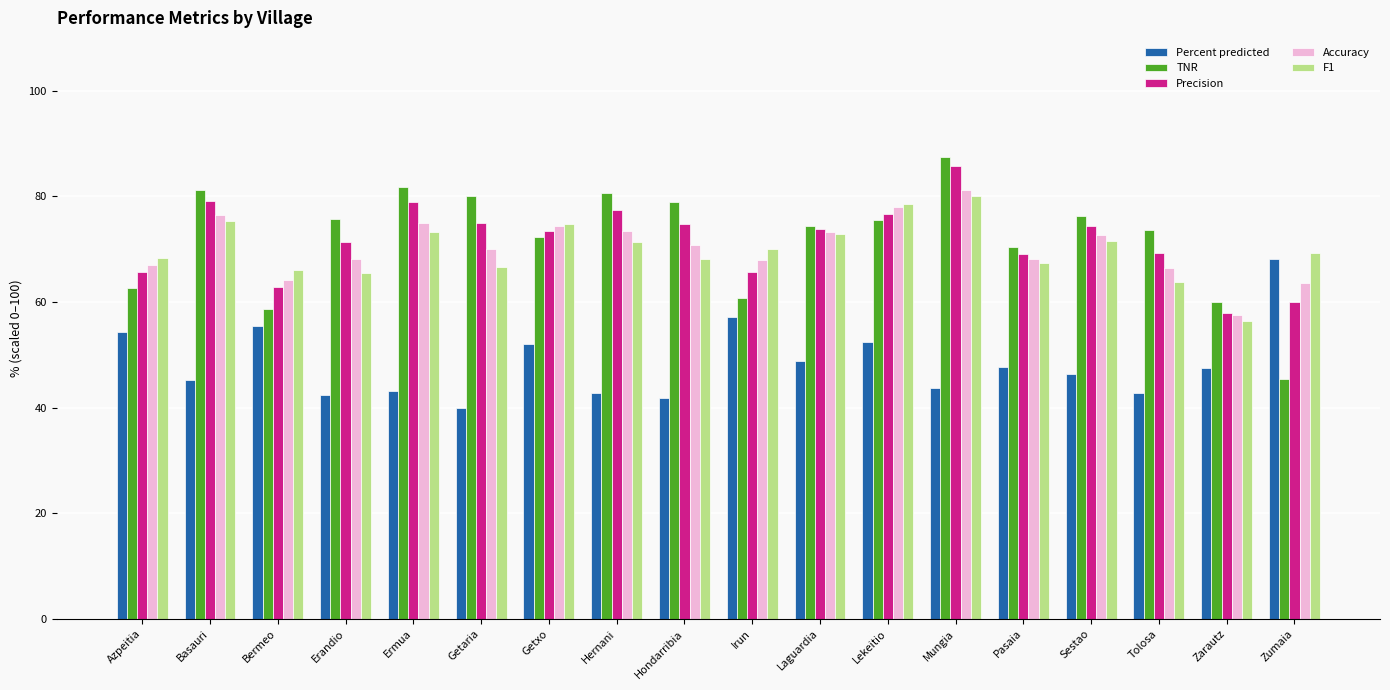

What is the total value across all series at Irun?

321.3